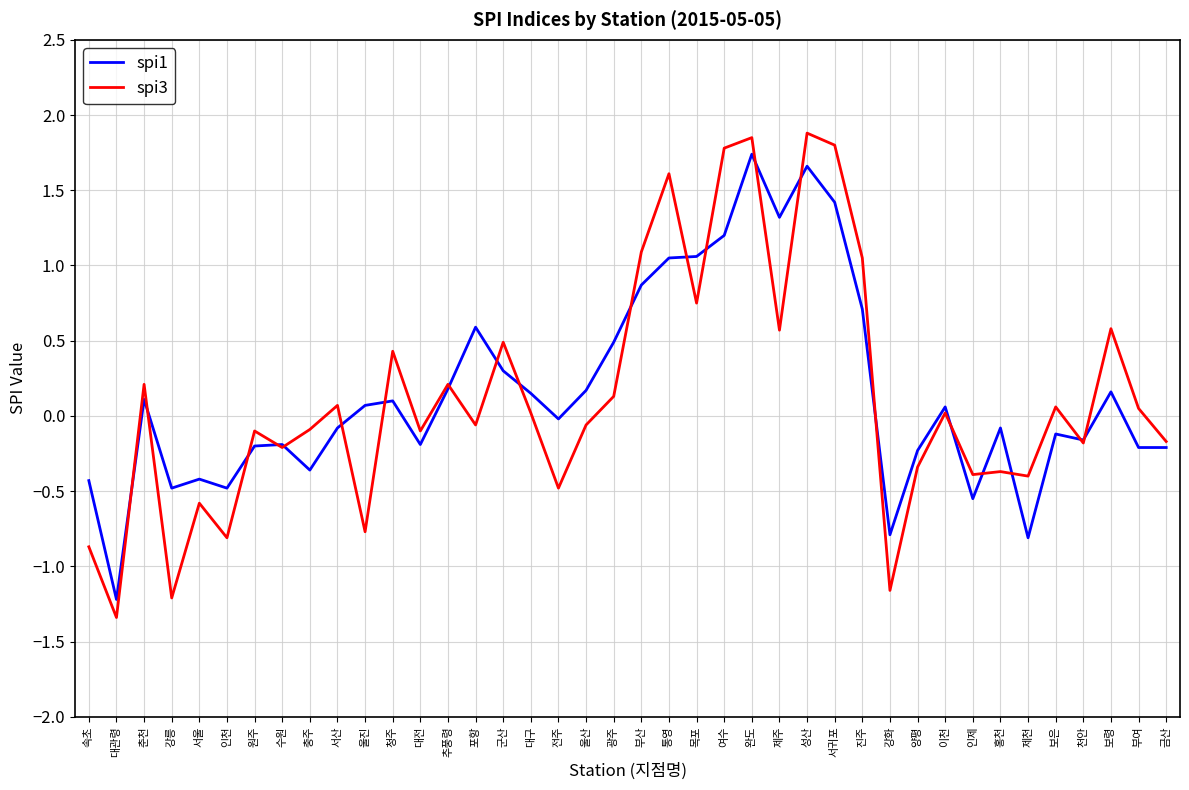

What is the minimum value shown in the chart?

-1.3